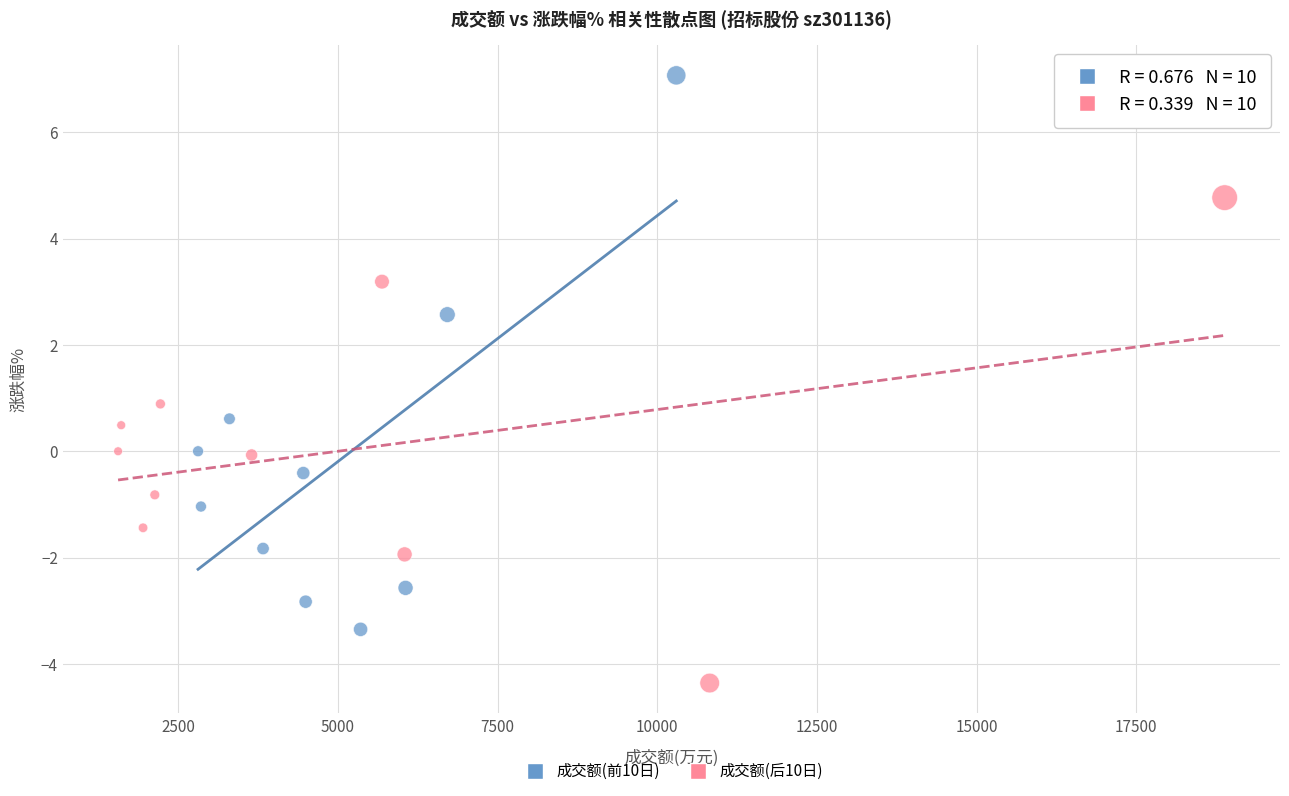

Which series has the largest Y range (max minus min)?

成交额(前10日)